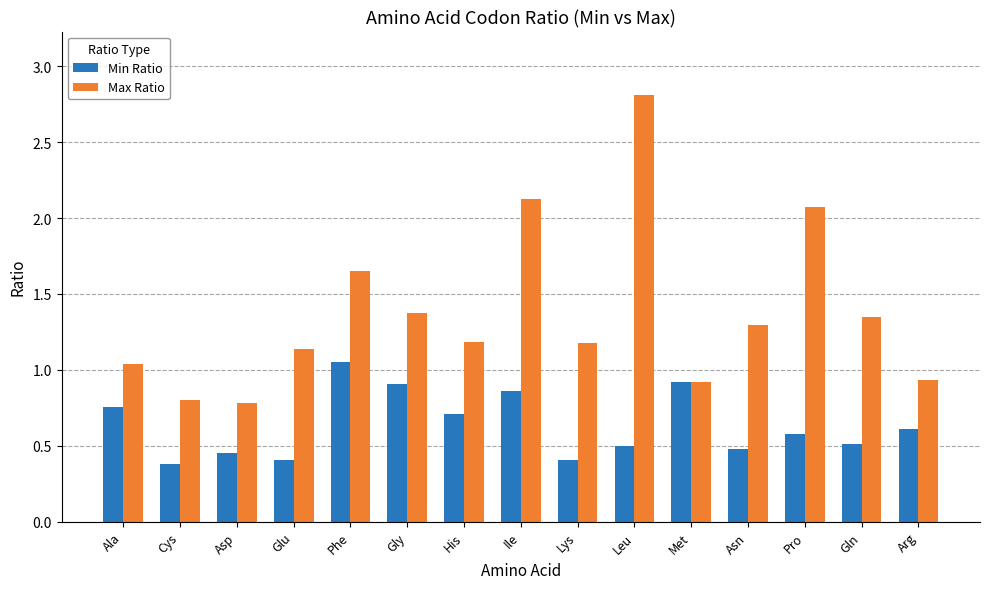

Is it true that Max Ratio equals 0.9 at Met?

True